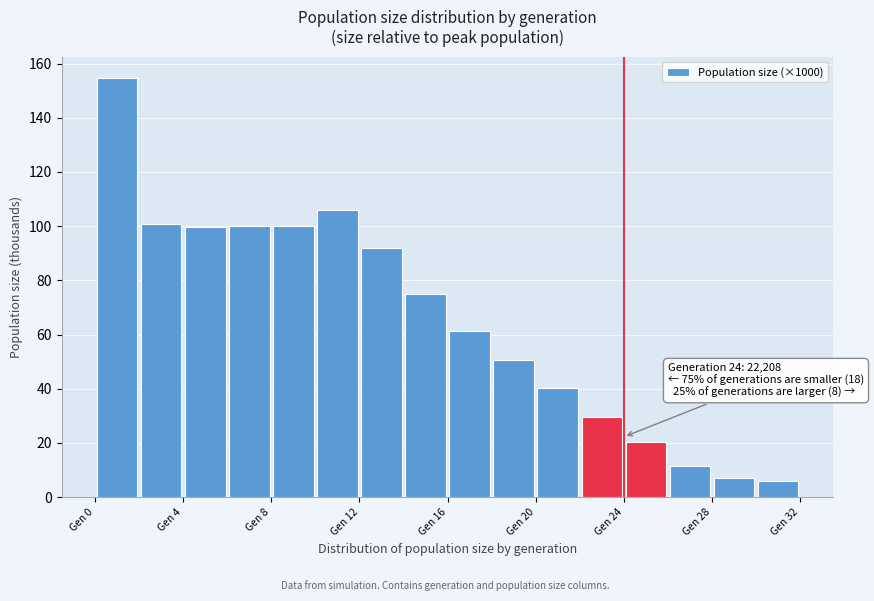

Over which range of the x-axis is the bar tallest?

0 to 2